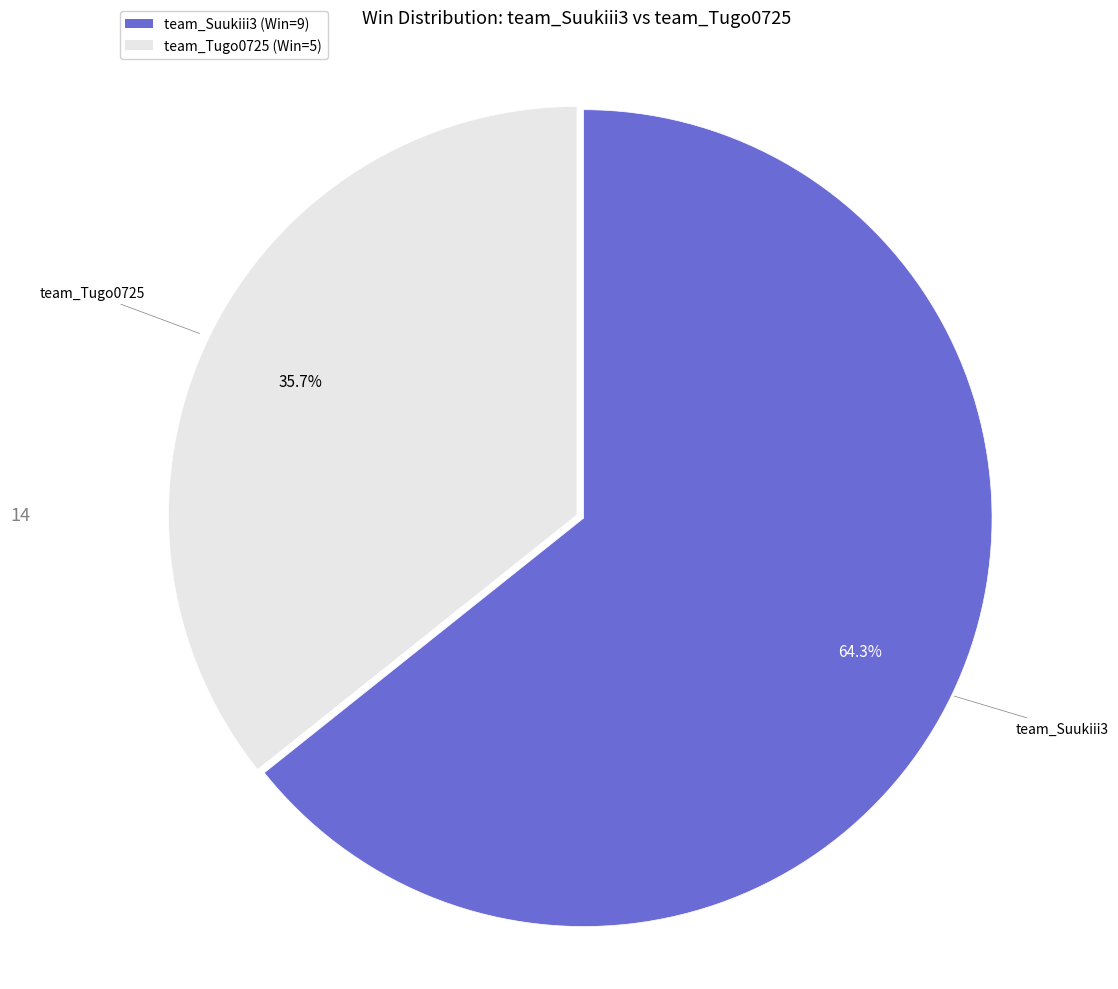

What is the majority slice?

team_Suukiii3